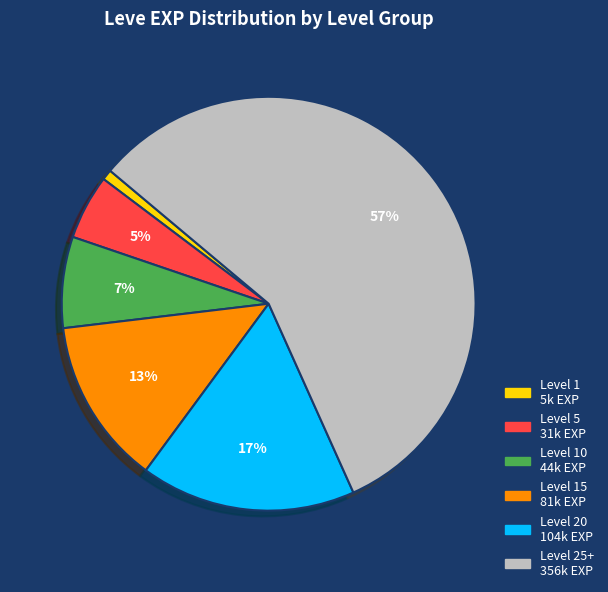

Does any single category account for the majority?

Yes